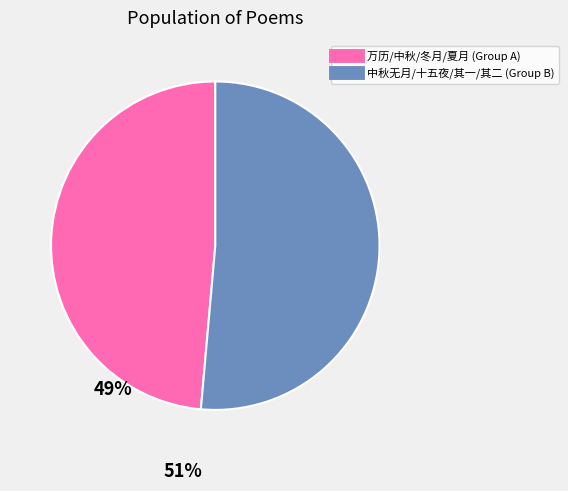

Is there a majority slice in this chart?

Yes